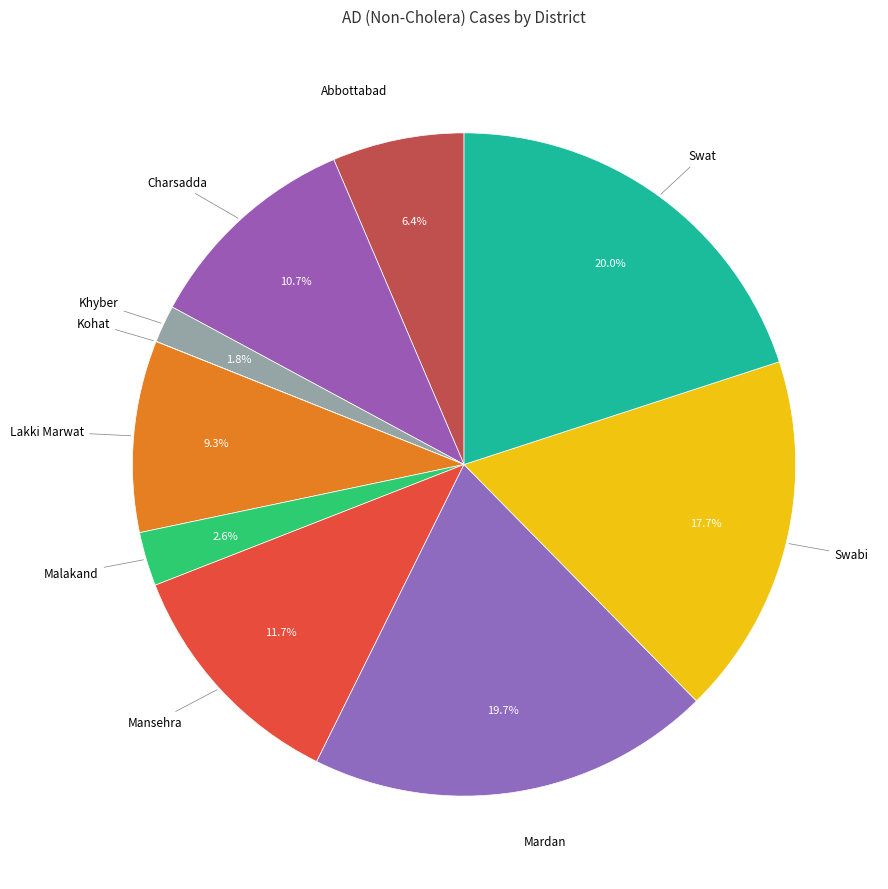

Does any single category account for the majority?

No